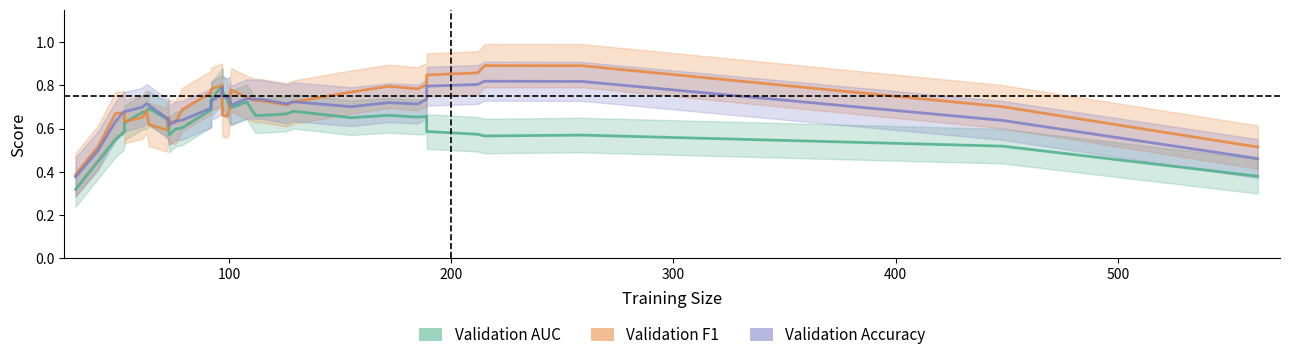

What is the maximum value for Validation AUC?

0.8